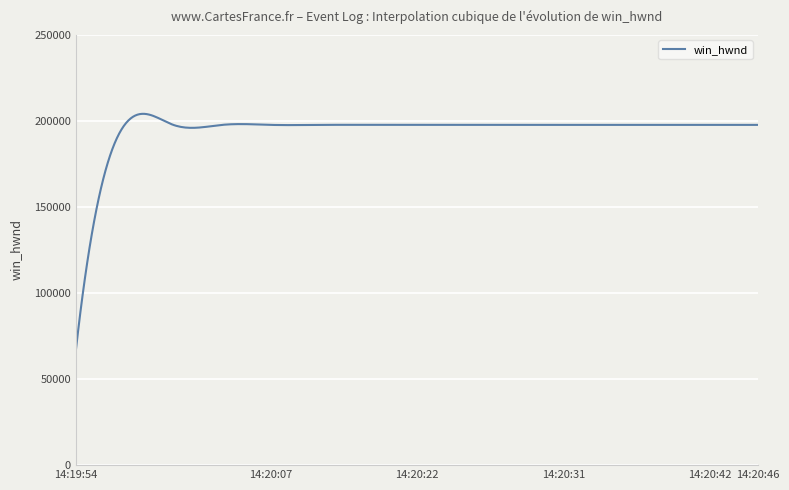

What is the maximum value shown in the chart?

204101.6